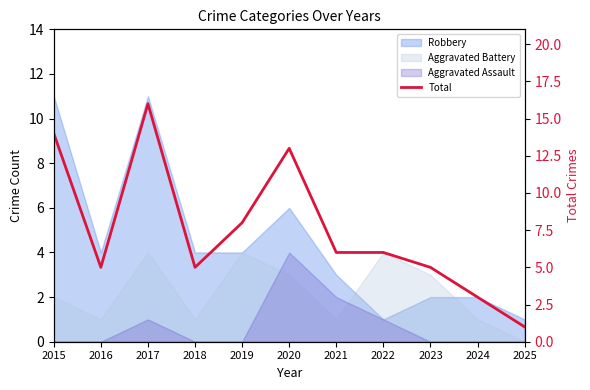

How many data points are above 6?

4